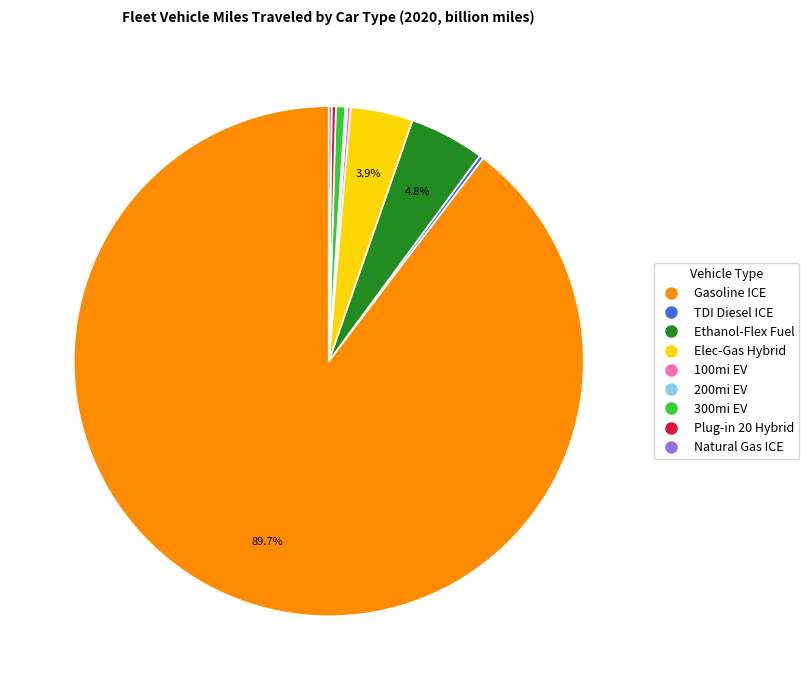

Is there any slice that represents more than half of the pie?

Yes